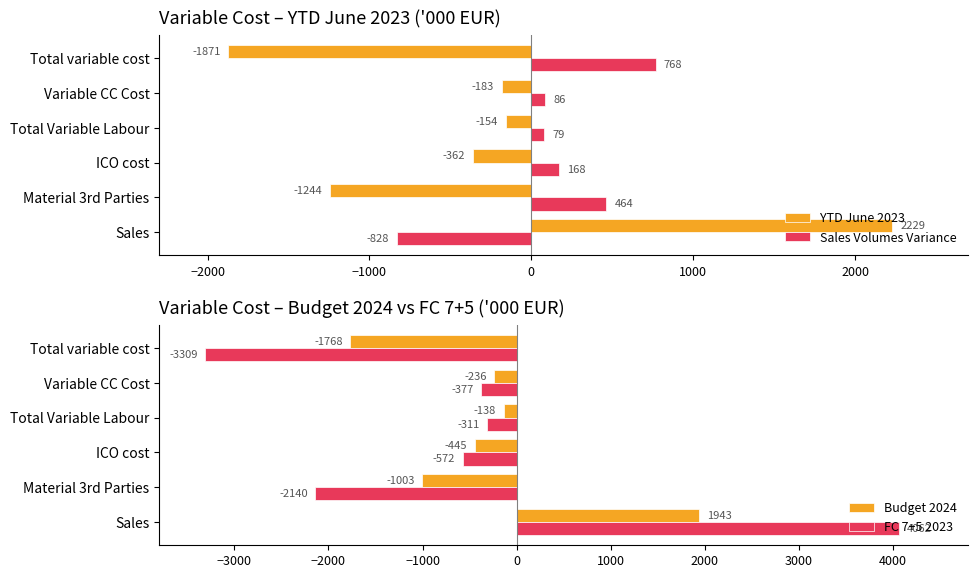

How many values in the Budget 2024 series are below -235?

4